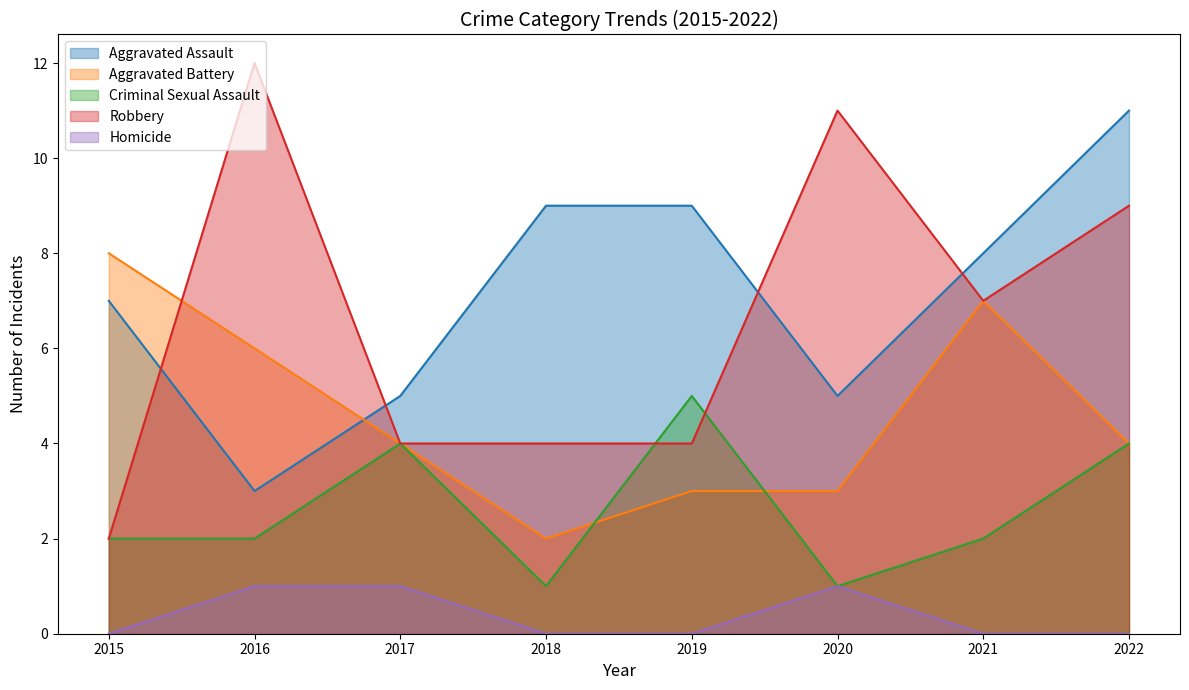

Rank the categories by Aggravated Battery value from lowest to highest.

2018, 2019, 2020, 2017, 2022, 2016, 2021, 2015